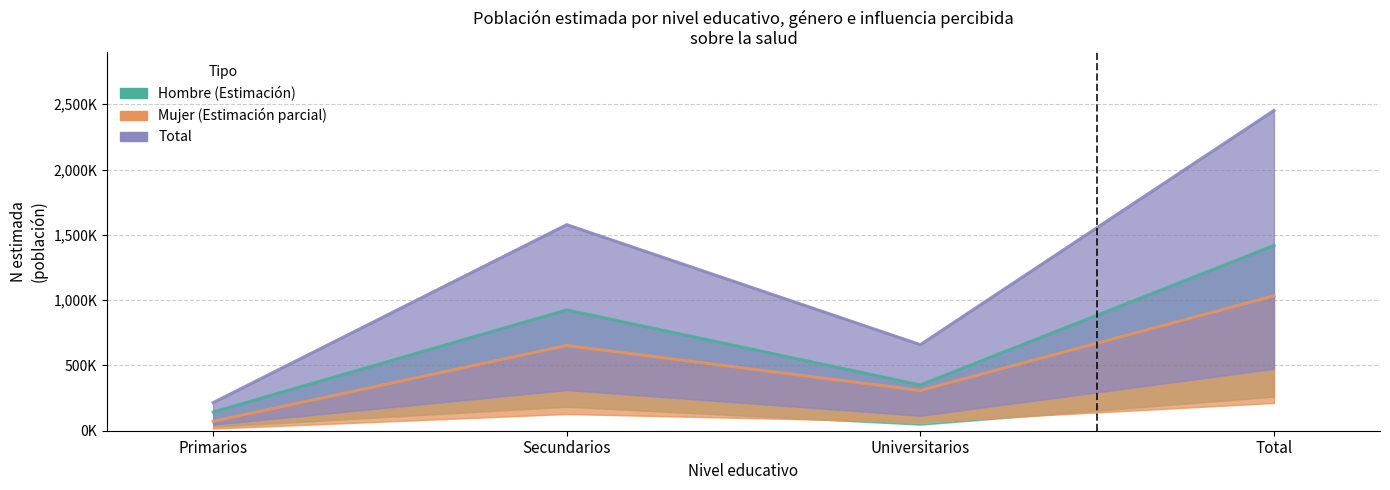

What position from the left is Primarios?

1